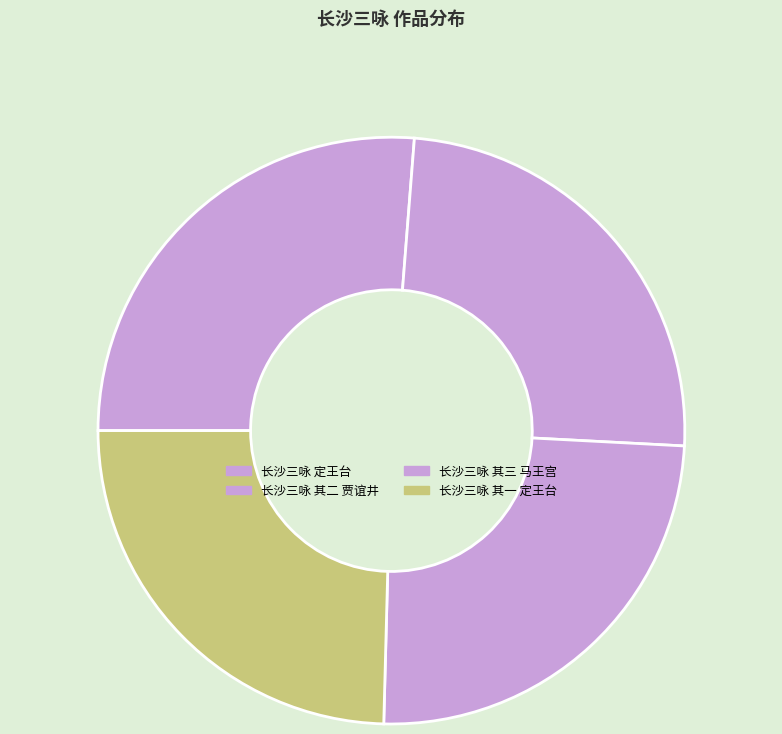

Count the number of slices in the pie.

4